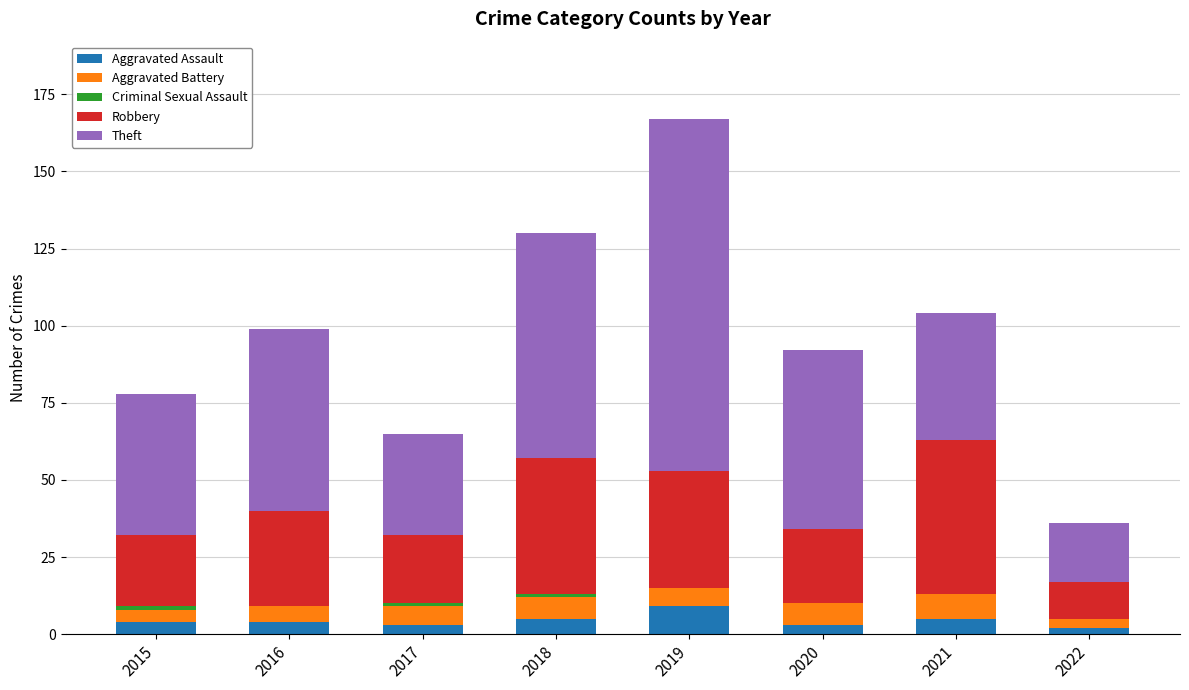

Which category has the highest value in the Aggravated Assault series?

2019